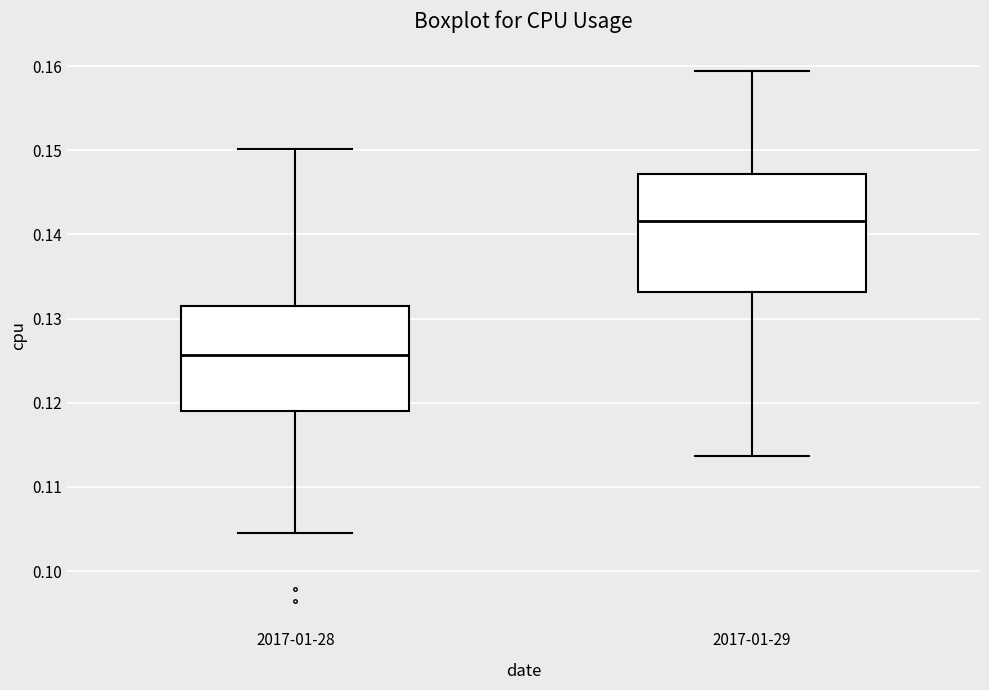

Reading left to right, transcribe this box plot: for each box, give where its median line is, the range the box spans, and where its two whiskers end, as read against the y-axis. The values are not printed on the chart, so give them approximately, as read against the axis.

2017-01-28: median 0.126, box 0.119 to 0.131, whiskers 0.105 to 0.150
2017-01-29: median 0.142, box 0.133 to 0.147, whiskers 0.114 to 0.159